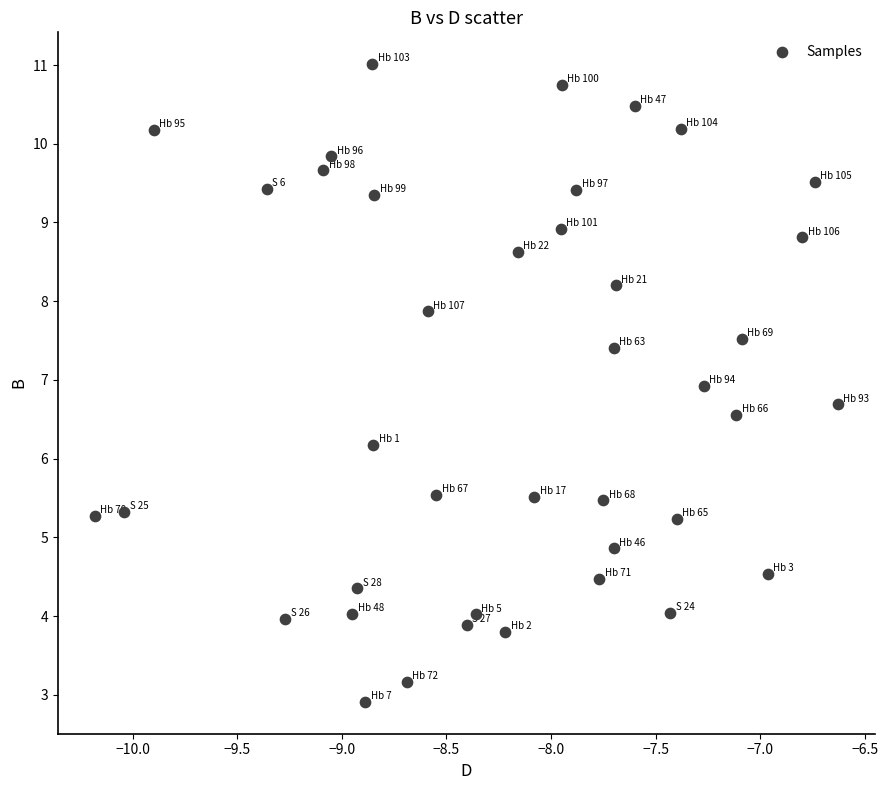

What Y value in the scatter plot is closest to 6?

6.2